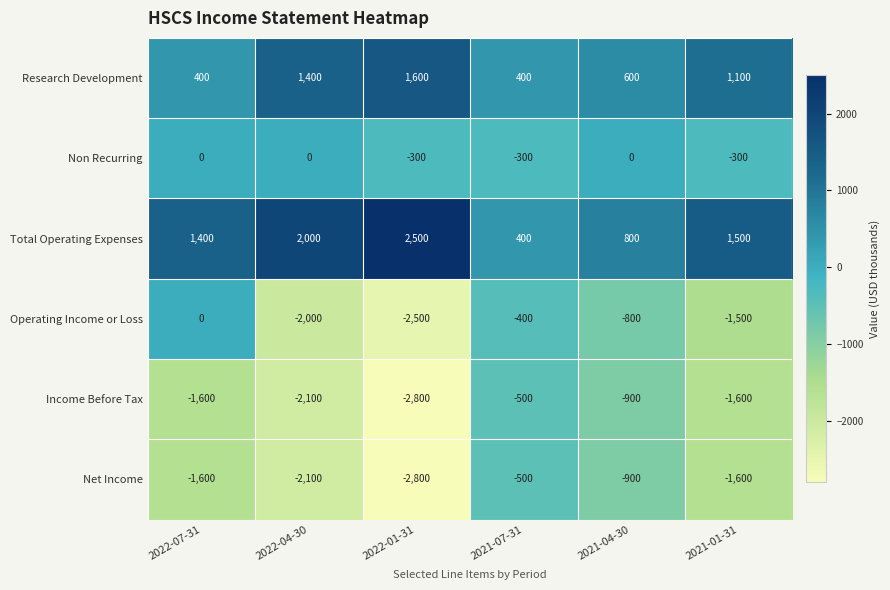

What is the total value across all series at 2021-07-31?

-900